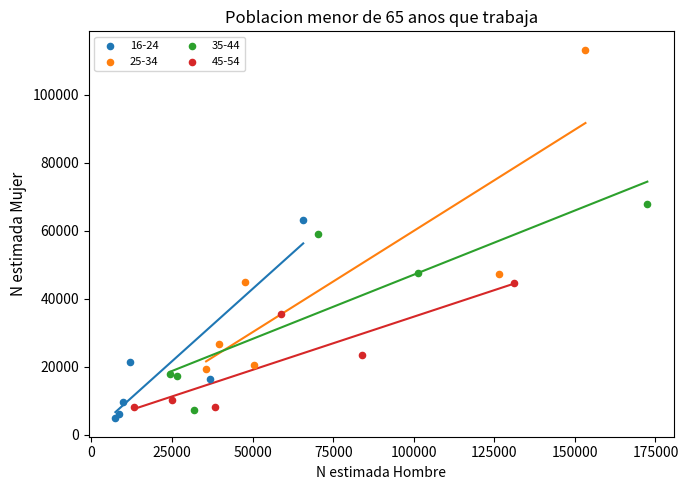

Which series reaches the maximum Y coordinate?

25-34